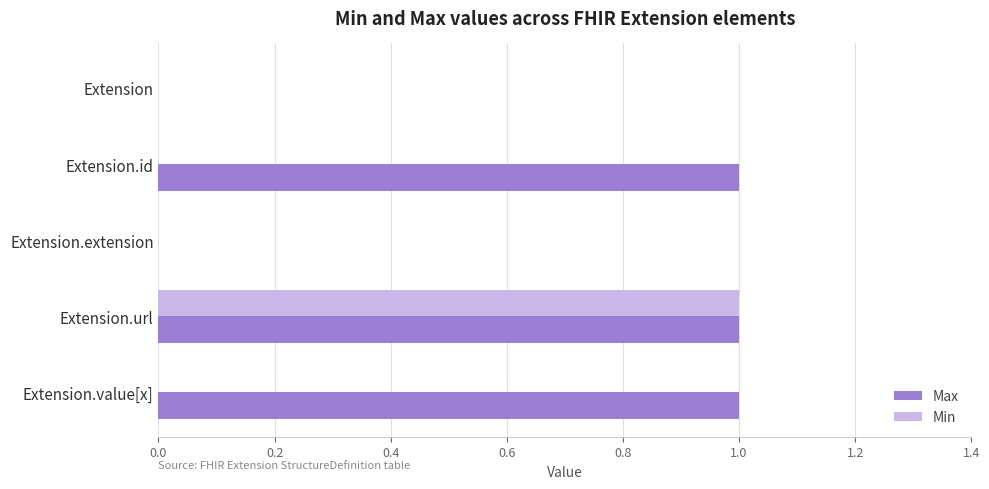

Which series has the largest total across all categories?

Max